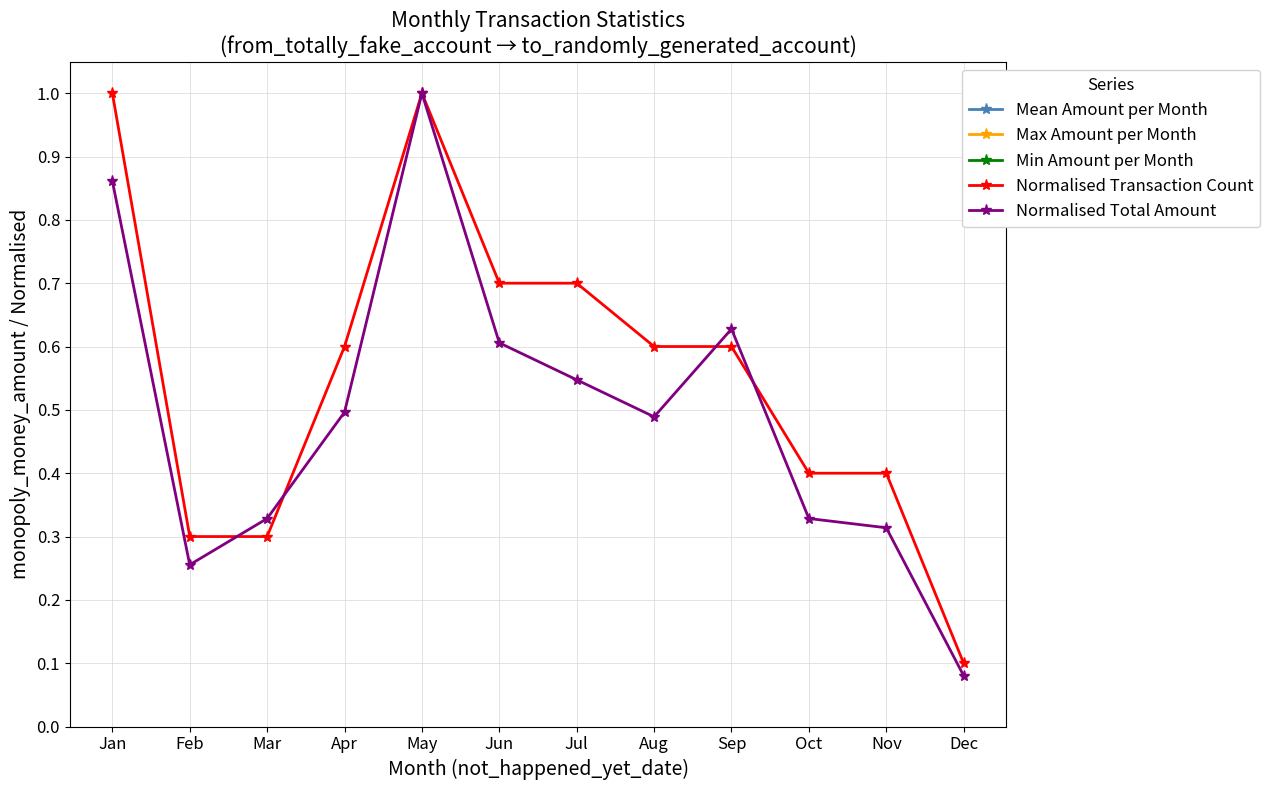

True or false: Min Amount per Month and Max Amount per Month cross at least once.

False